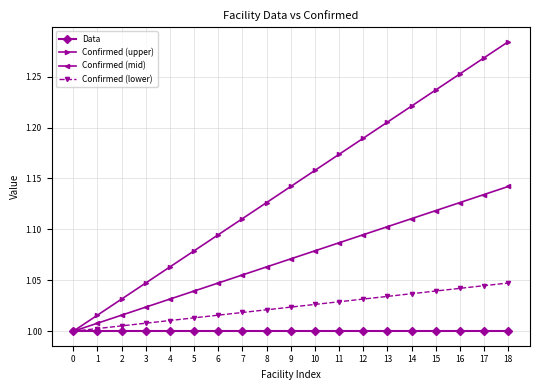

At 3, list the series in order from smallest to largest.

Data, Confirmed (lower), Confirmed (mid), Confirmed (upper)